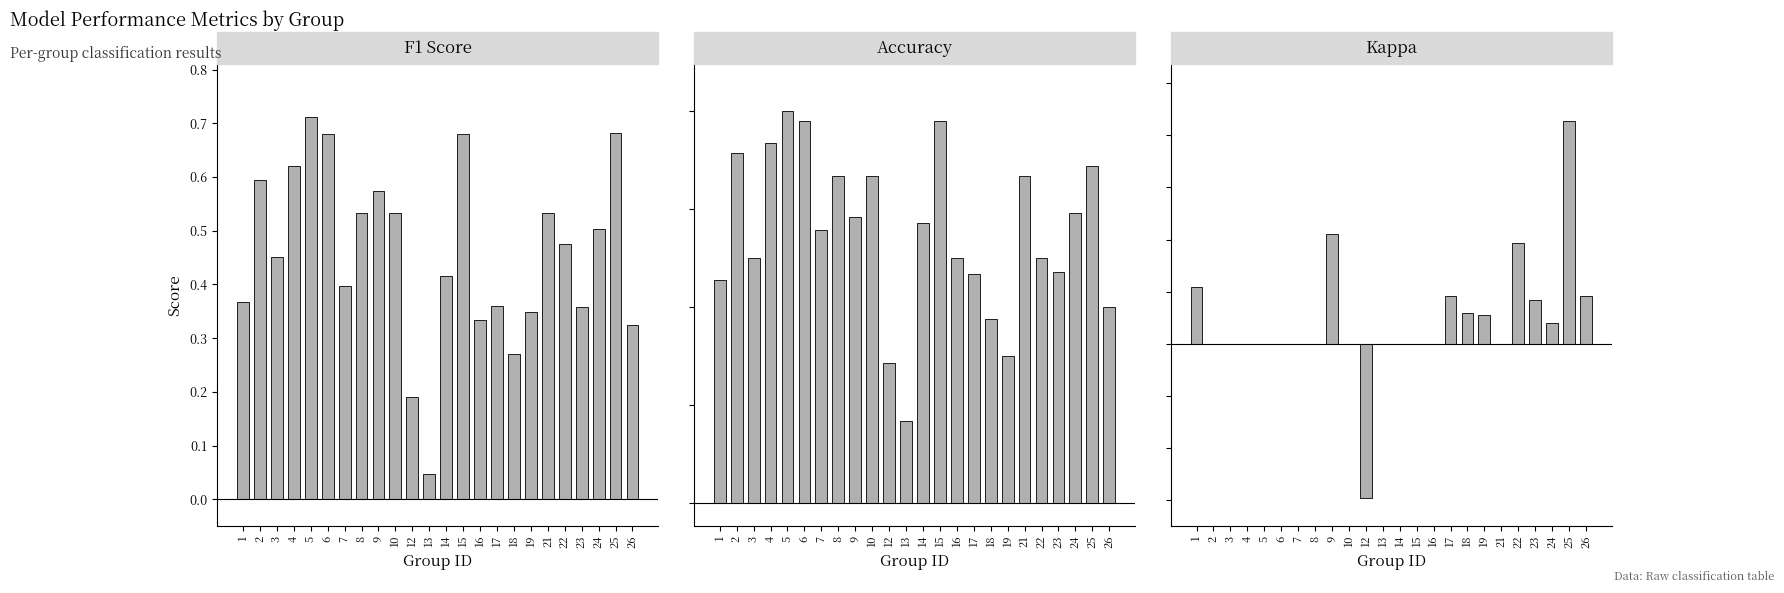

Rank the series at 1 from highest to lowest value.

accuracy, f1, kappa